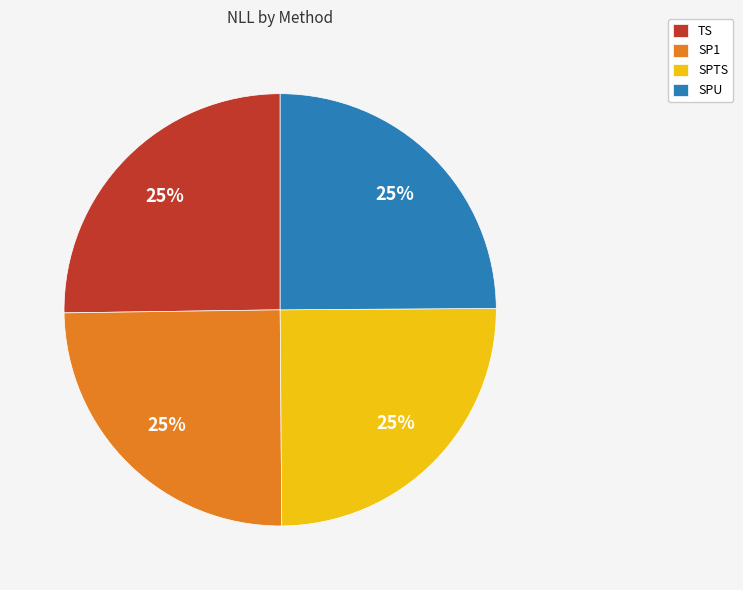

True or false: TS accounts for 20% of the total.

False